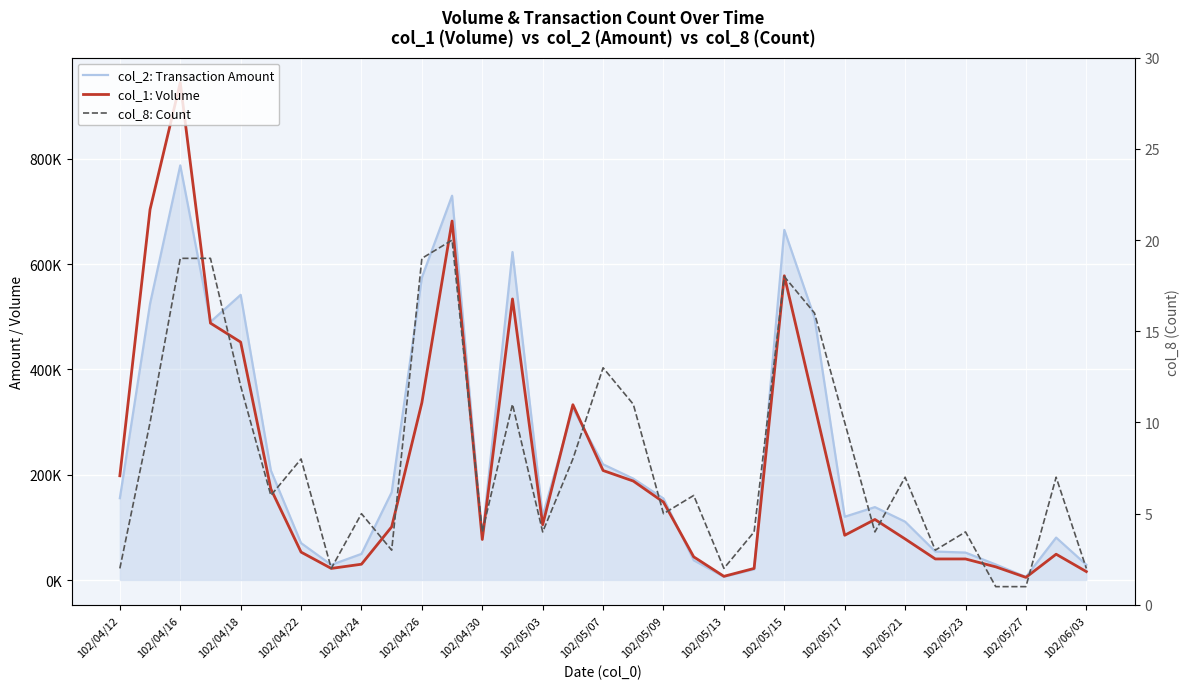

The col_8: Count series shows 24 at 102/05/15. True or false?

False